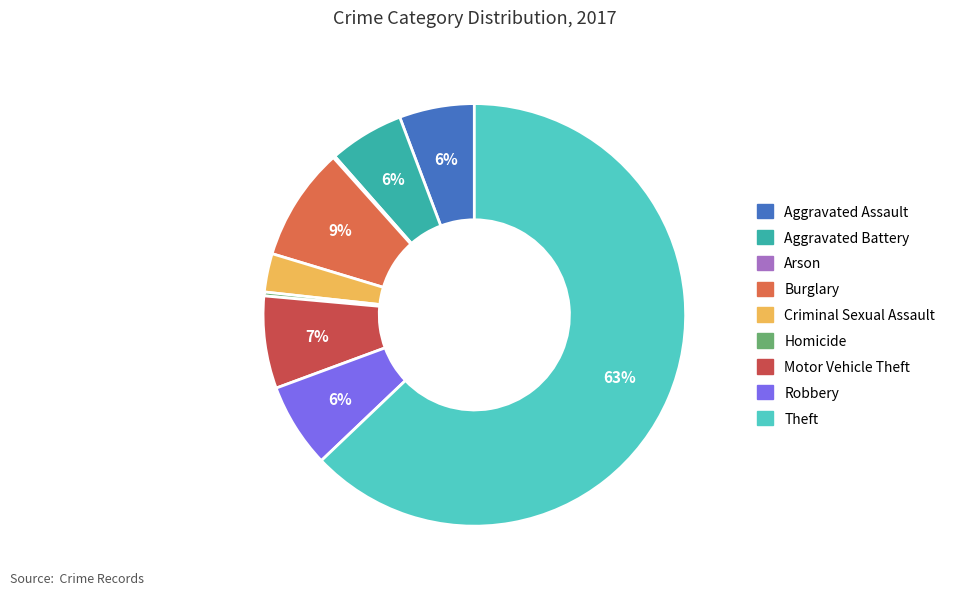

Does Arson represent more than half of the total?

No